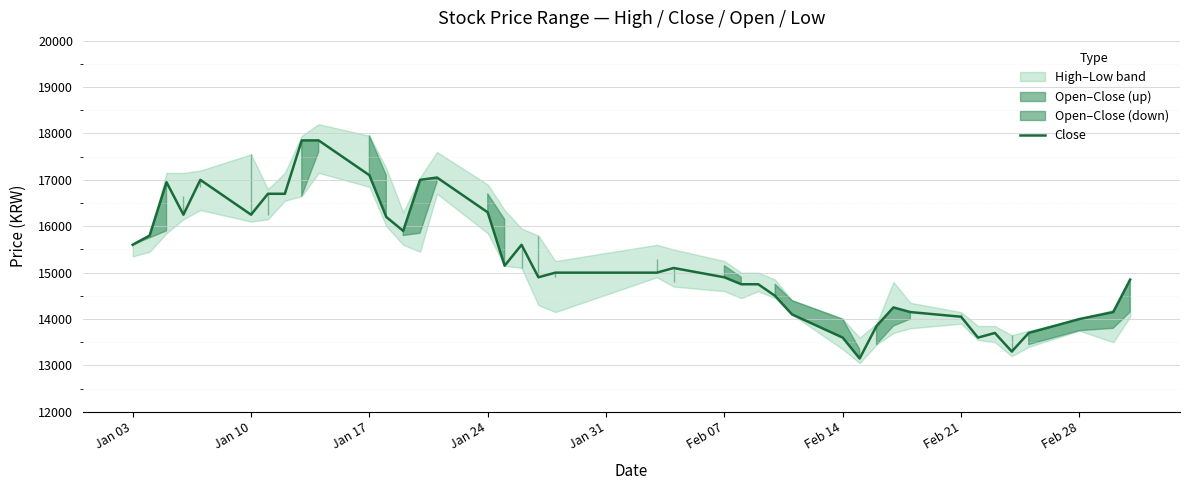

What is the minimum value for Close?

13150